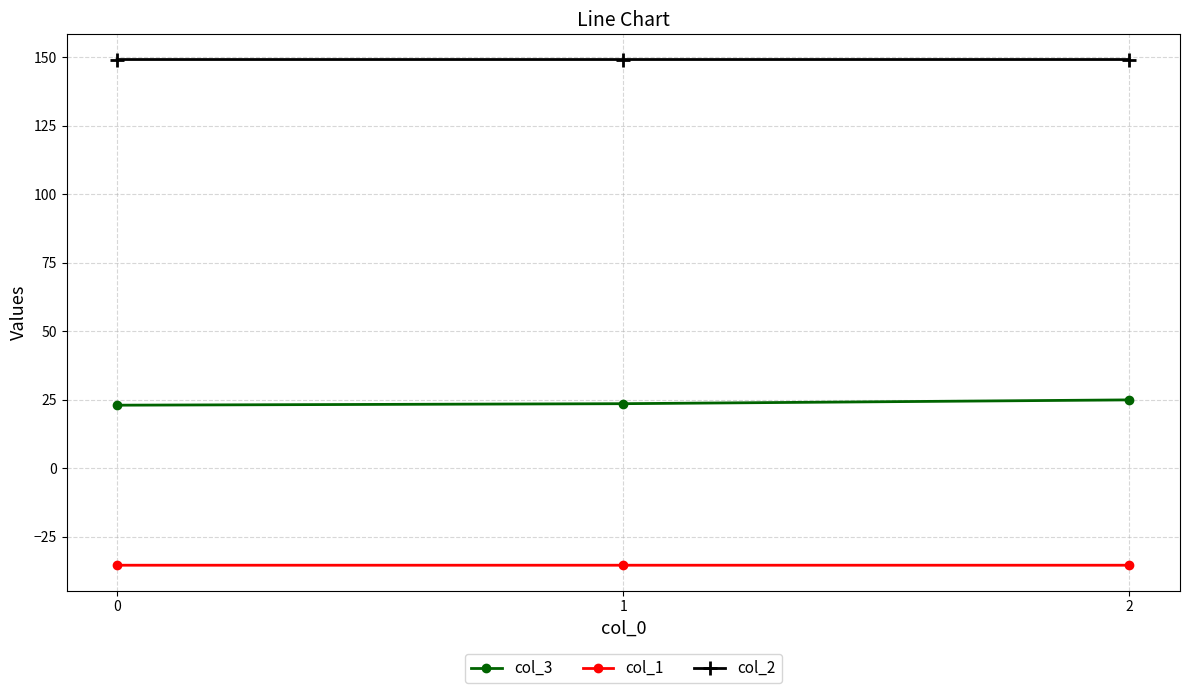

True or false: col_1 has a value of -63.3 at 2.

False